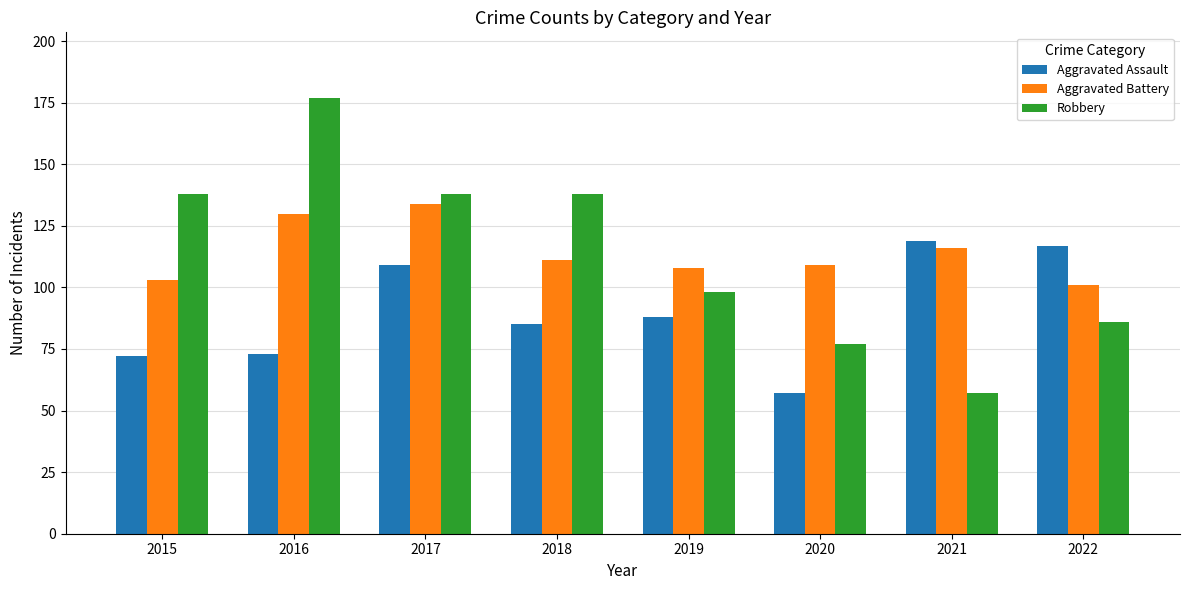

What is the sum of all Aggravated Assault values?

720